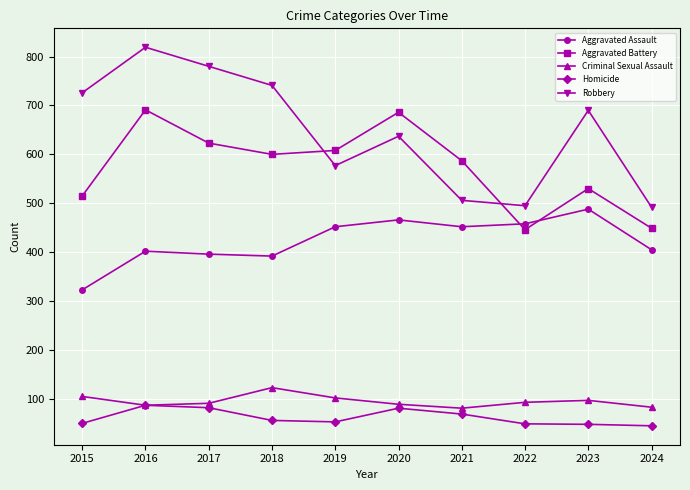

How many times do Robbery and Aggravated Battery cross each other?

2